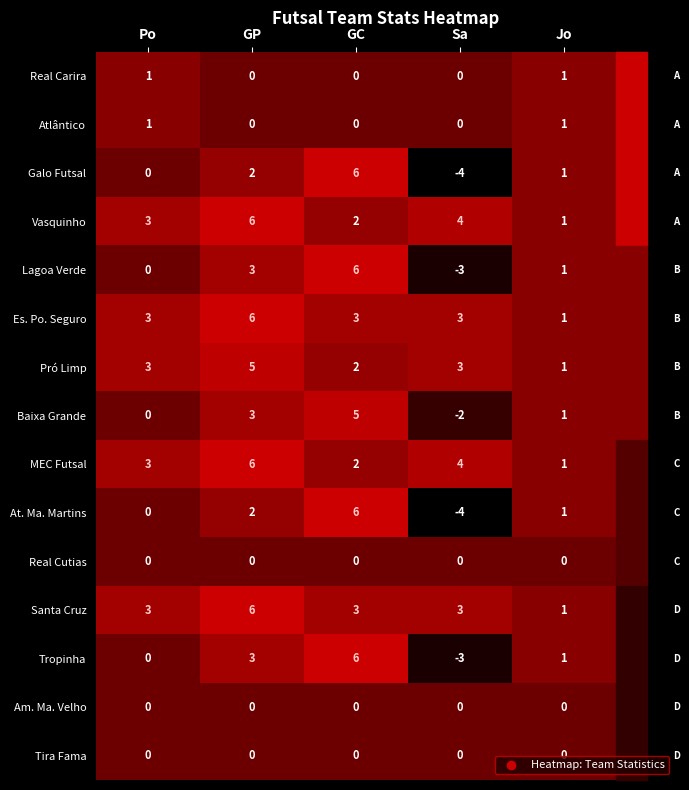

Where is Tropinha nearest to the value 1?

Jo